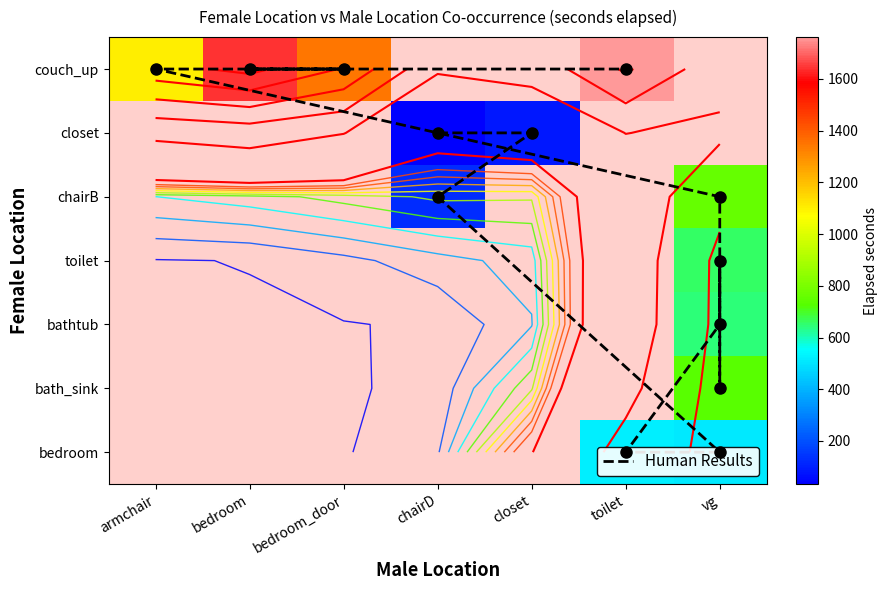

Count the closet values in the range 0 to 33.

6